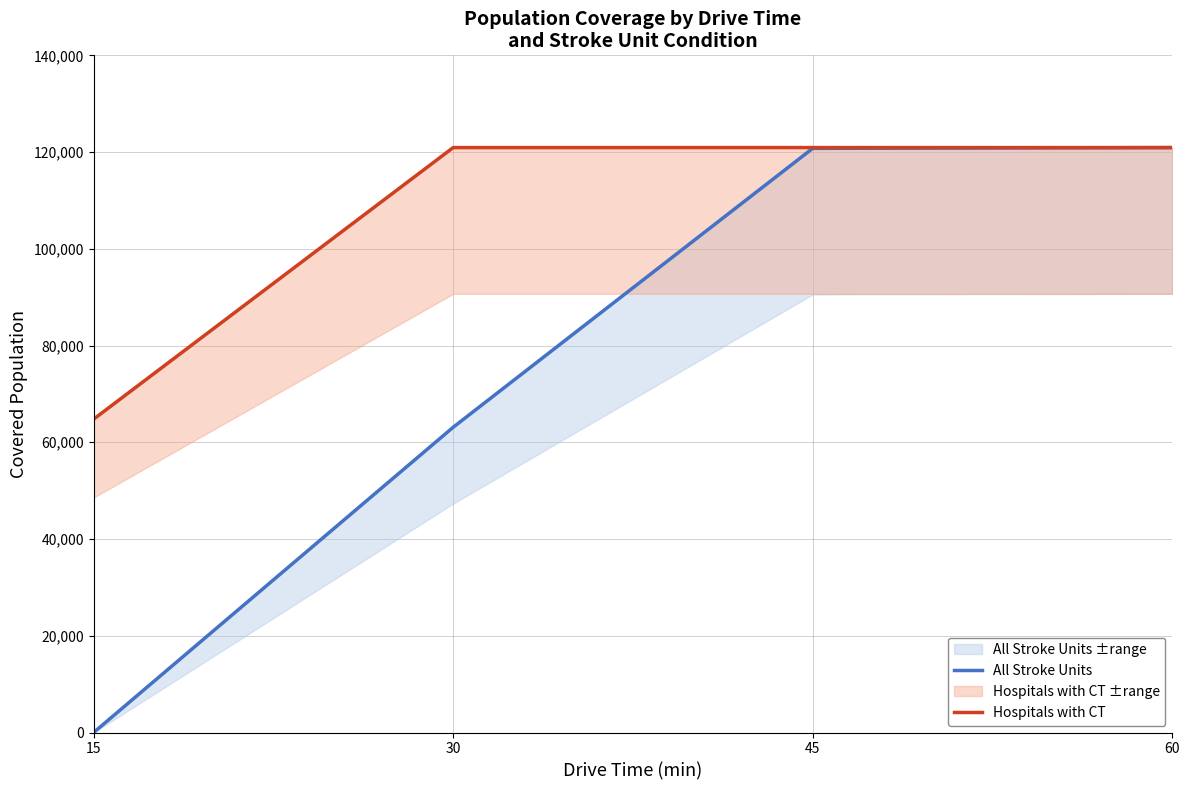

How many lines are shown in the chart?

2